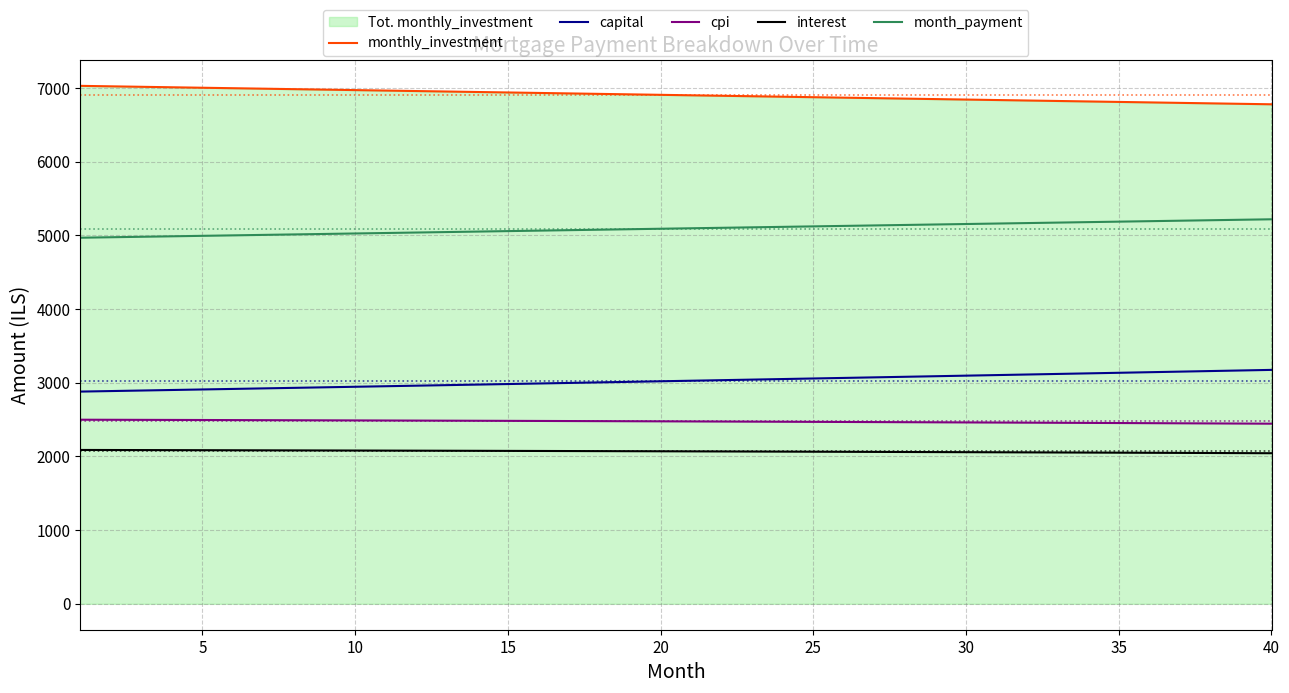

Which series has the largest total across all categories?

monthly_investment